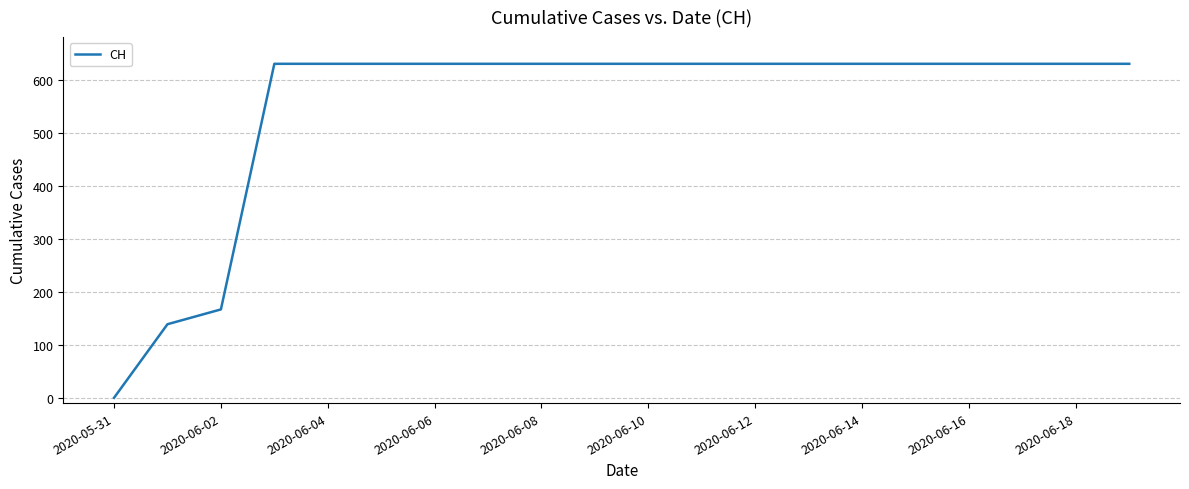

What is the difference between the maximum and minimum values?

631